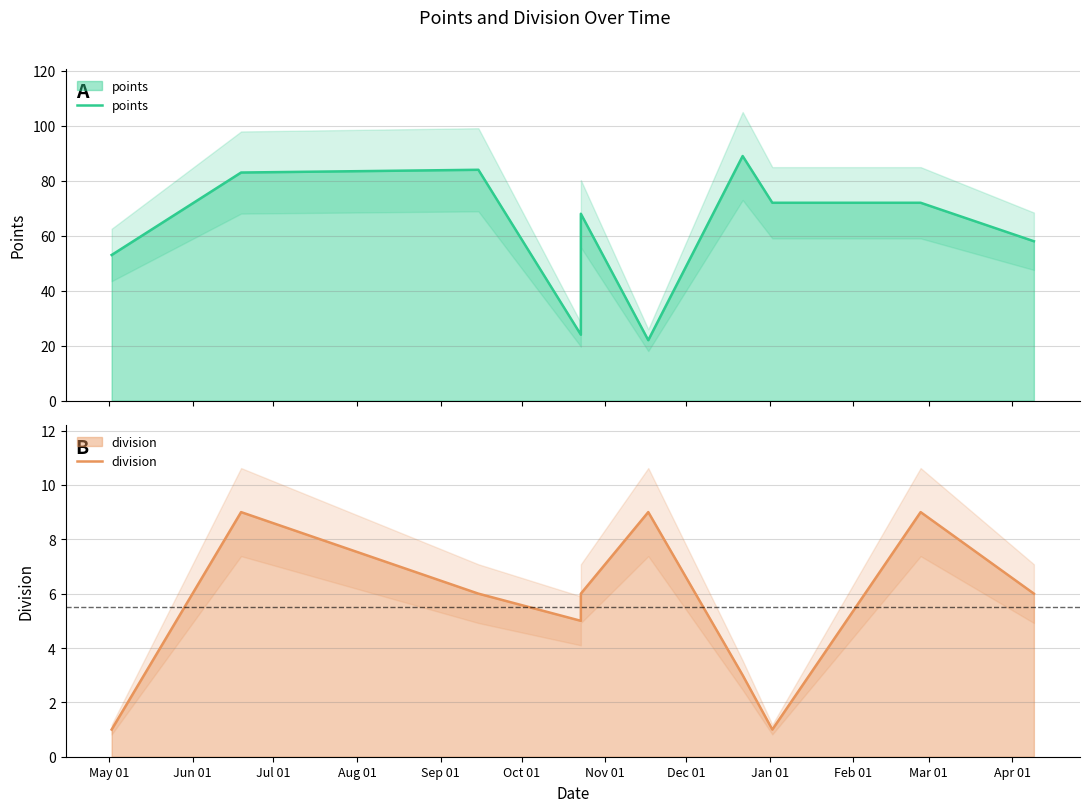

True or false: division and points cross at least once.

False